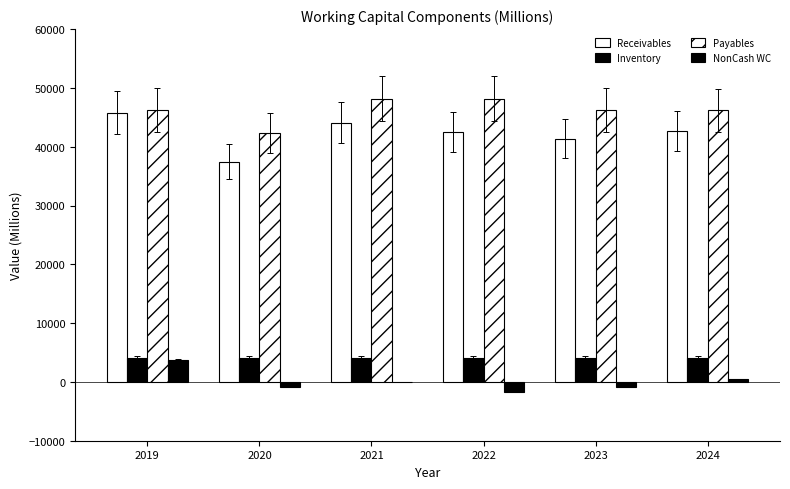

Reading right to left, extract all data points from this chart.

Receivables: 2024=42616.0	2023=41323.3	2022=42443.4	2021=44081.3	2020=37445.0	2019=45804.0
Inventory: 2024=4051.3	2023=4062.2	2022=4041.0	2021=4041.0	2020=4061.0	2019=4106.0
Payables: 2024=46194.8	2023=46203.0	2022=48140.0	2021=48140.0	2020=42296.0	2019=46236.0
NonCash WC: 2024=472.6	2023=-817.5	2022=-1655.6	2021=-17.7	2020=-790.0	2019=3674.0